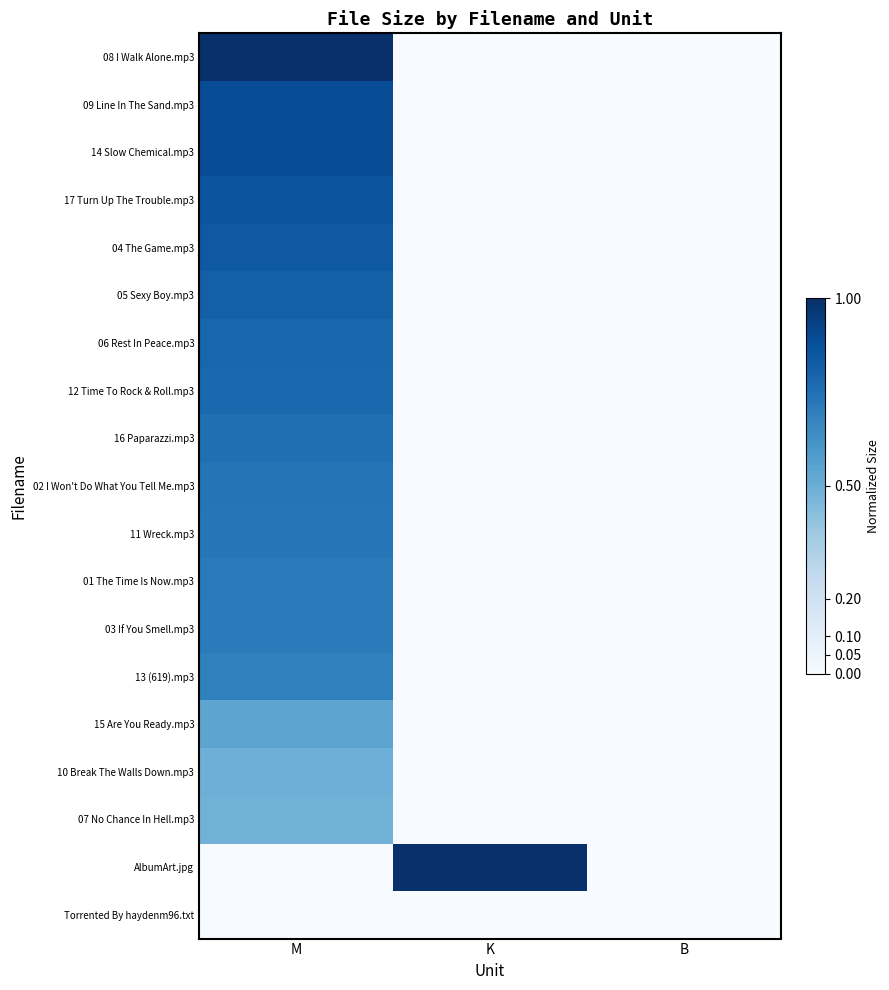

List the series in order of their peak value, highest first.

08 I Walk Alone.mp3, AlbumArt.jpg, 09 Line In The Sand.mp3, 14 Slow Chemical.mp3, 17 Turn Up The Trouble.mp3, 04 The Game.mp3, 05 Sexy Boy.mp3, 06 Rest In Peace.mp3, 12 Time To Rock & Roll.mp3, 16 Paparazzi.mp3, 02 I Won't Do What You Tell Me.mp3, 11 Wreck.mp3, 01 The Time Is Now.mp3, 03 If You Smell.mp3, 13 (619).mp3, 15 Are You Ready.mp3, 10 Break The Walls Down.mp3, 07 No Chance In Hell.mp3, Torrented By haydenm96.txt